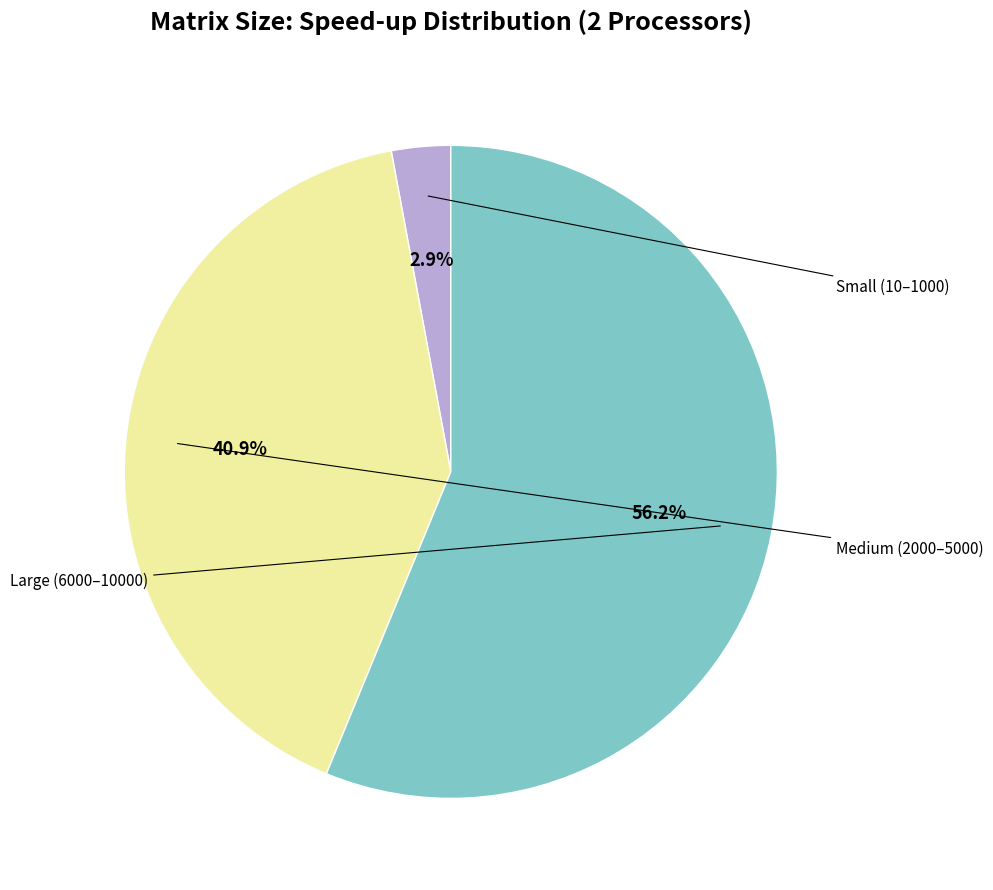

Does any single category account for the majority?

Yes